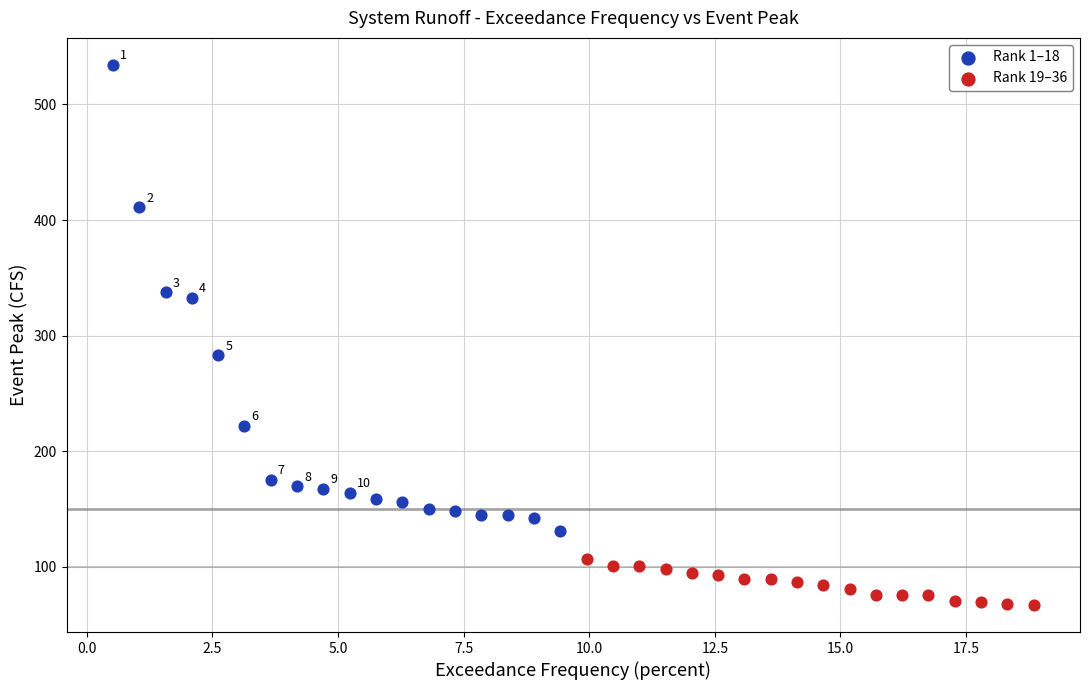

Which series has the largest Y range (max minus min)?

Rank 1–18